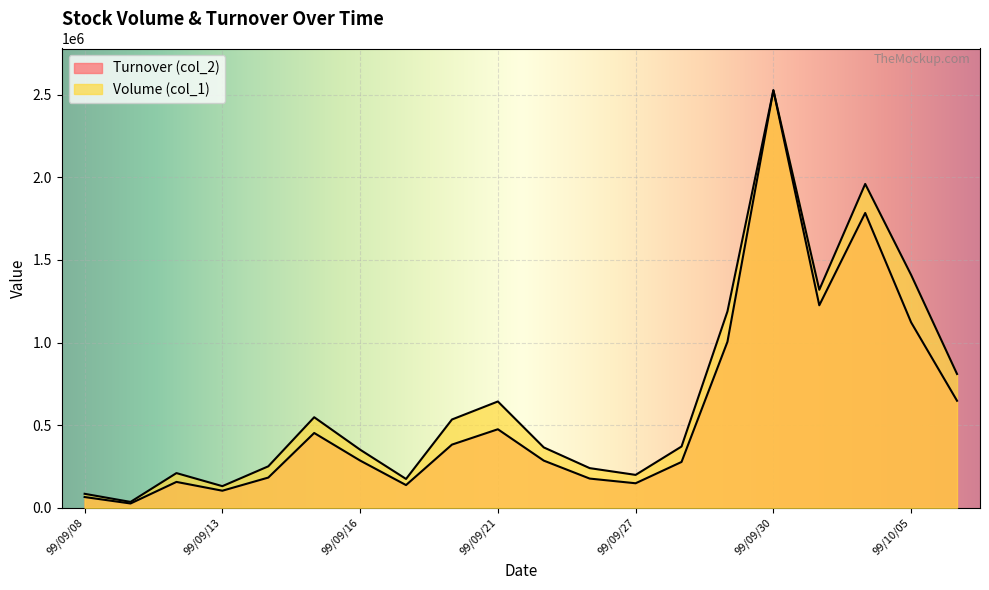

What is the value of the Turnover (col_2) point at the 3rd from the left?

156520.0